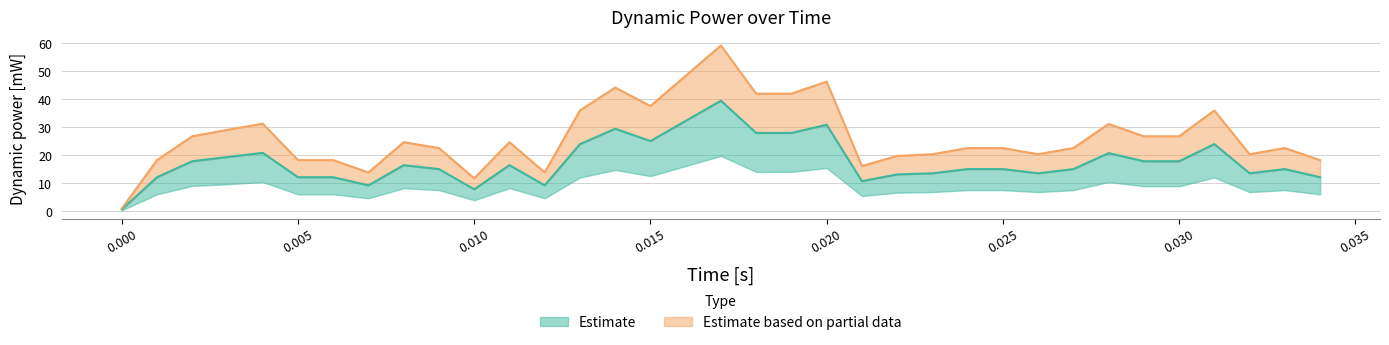

What is the change in value from 0.006 to 0.031?

+11.8